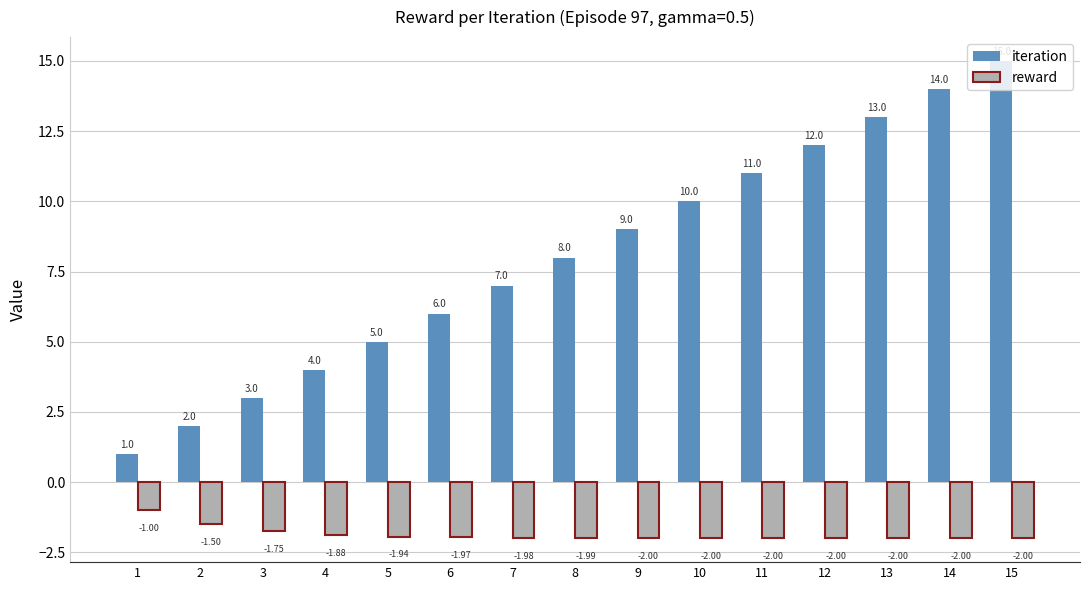

Which category has the highest value across all series?

15